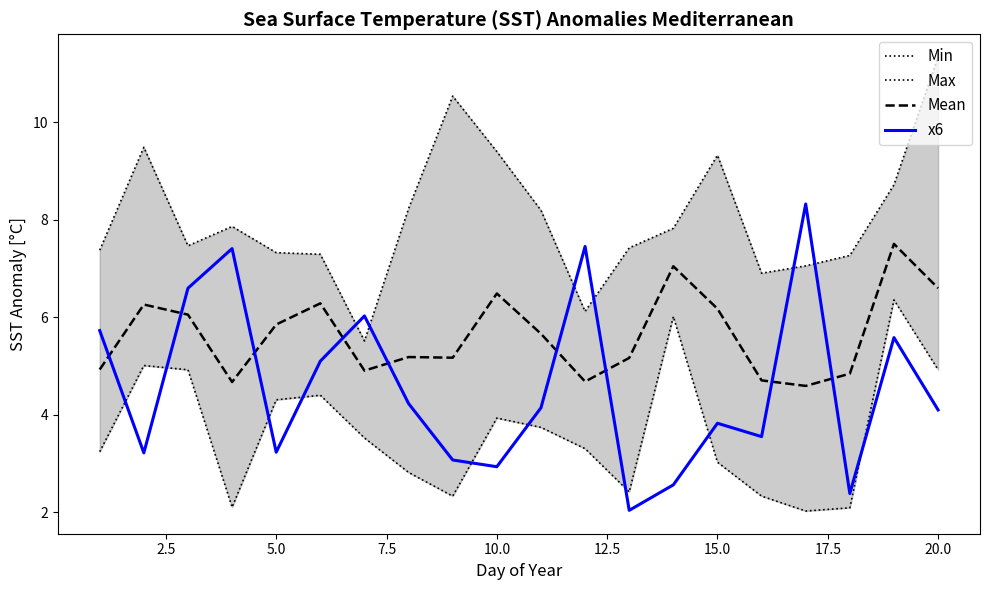

Which series ends up on top after the final intersection of x6 and Mean?

Mean